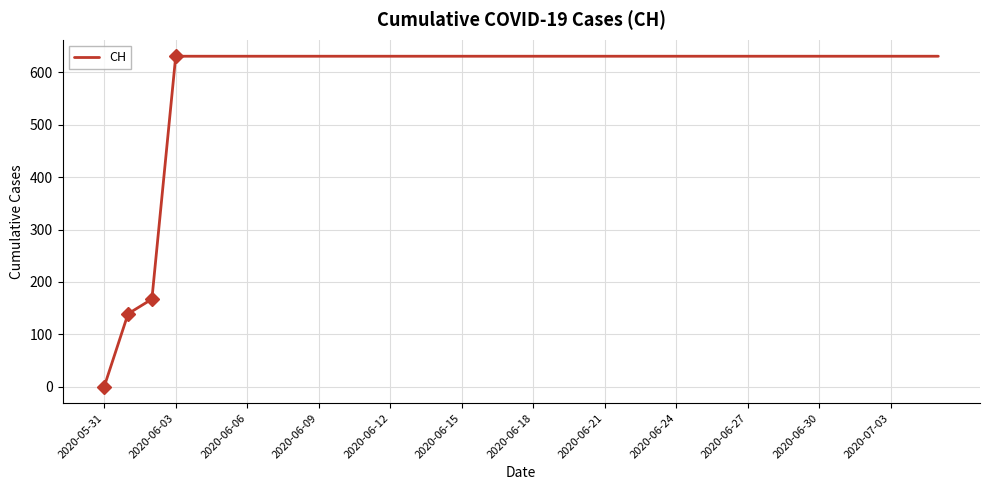

What is the greatest value displayed?

631